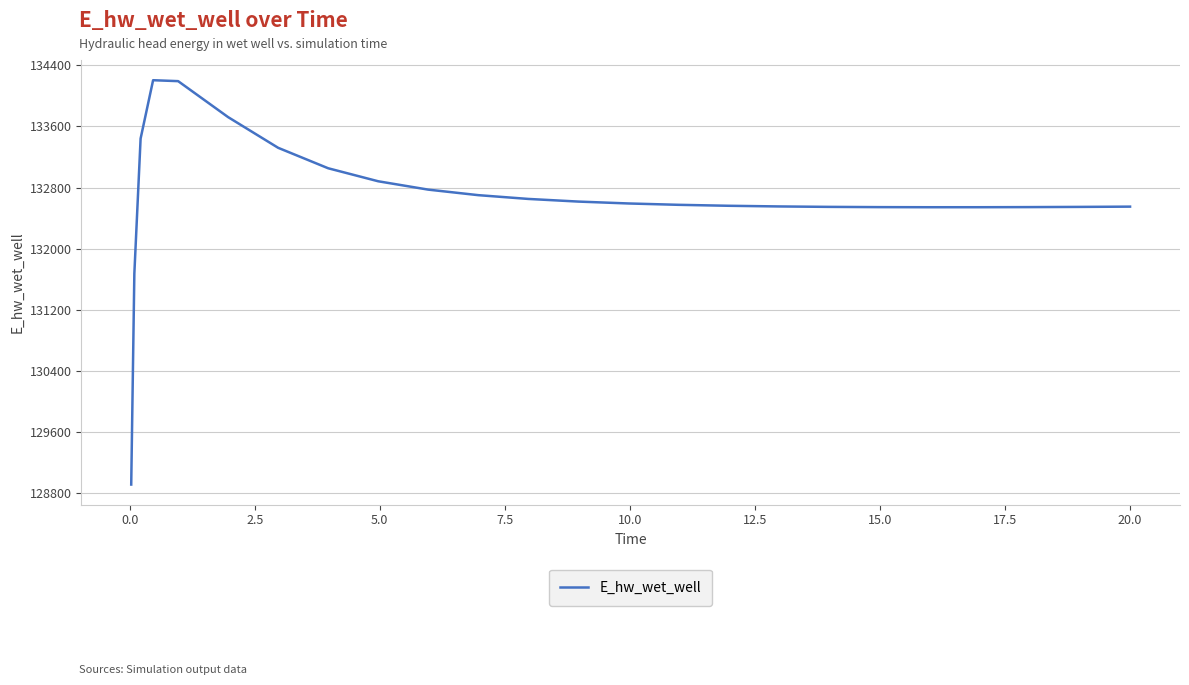

What is the maximum value shown in the chart?

134205.3